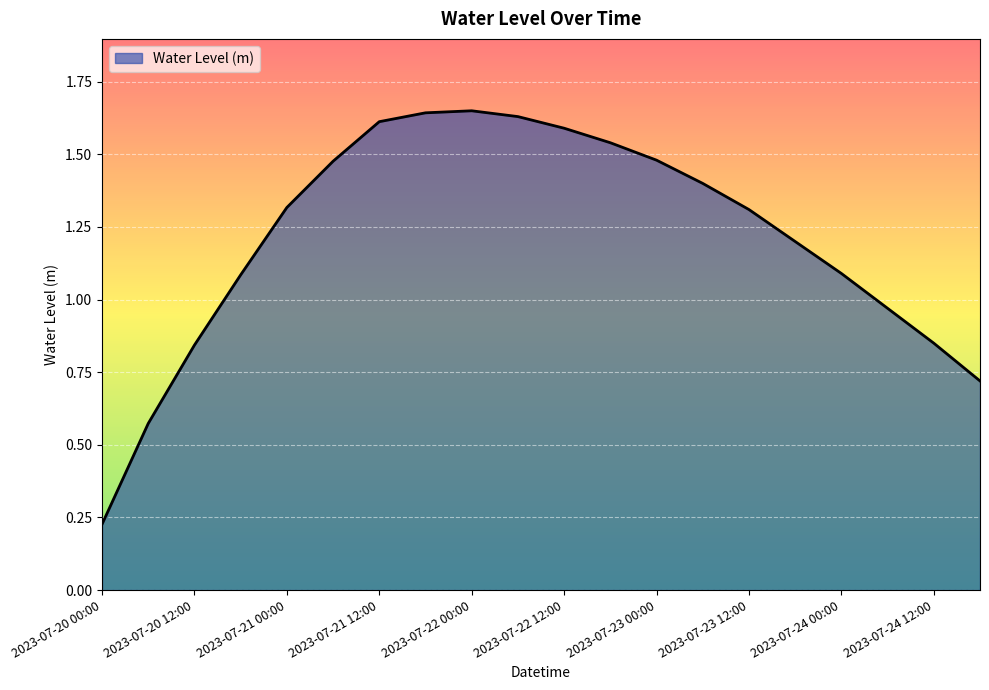

Count the number of categories in the chart.

20